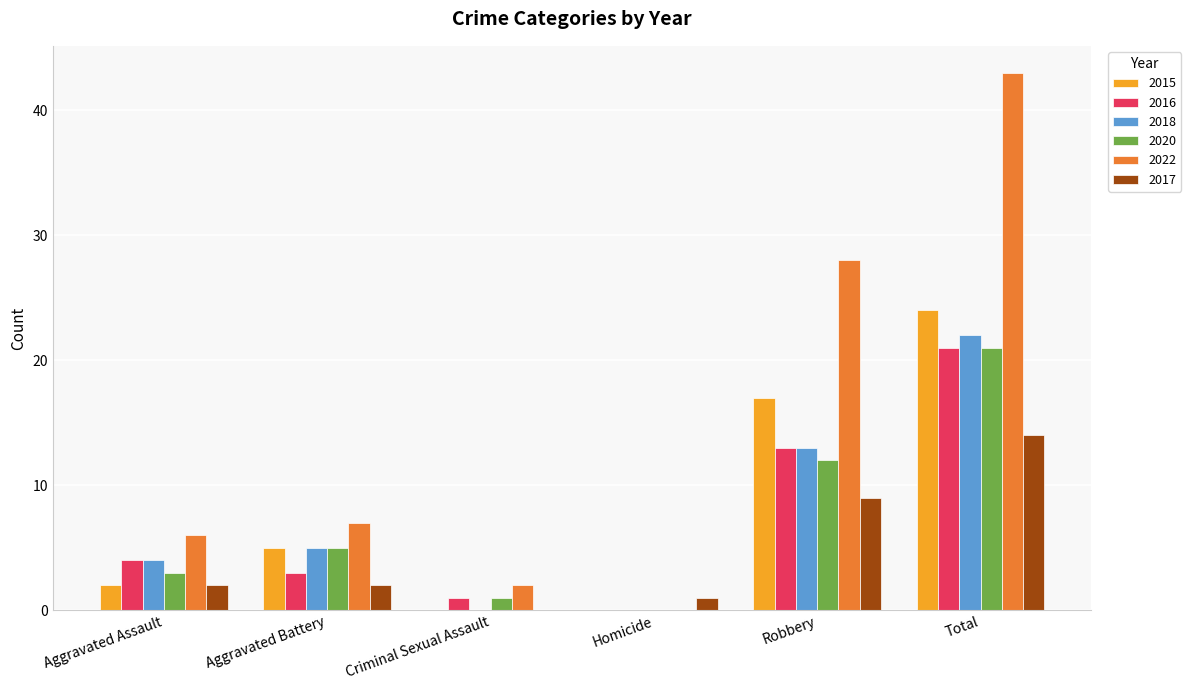

What is the approximate value of 2020 at Total, to the nearest 10?

20